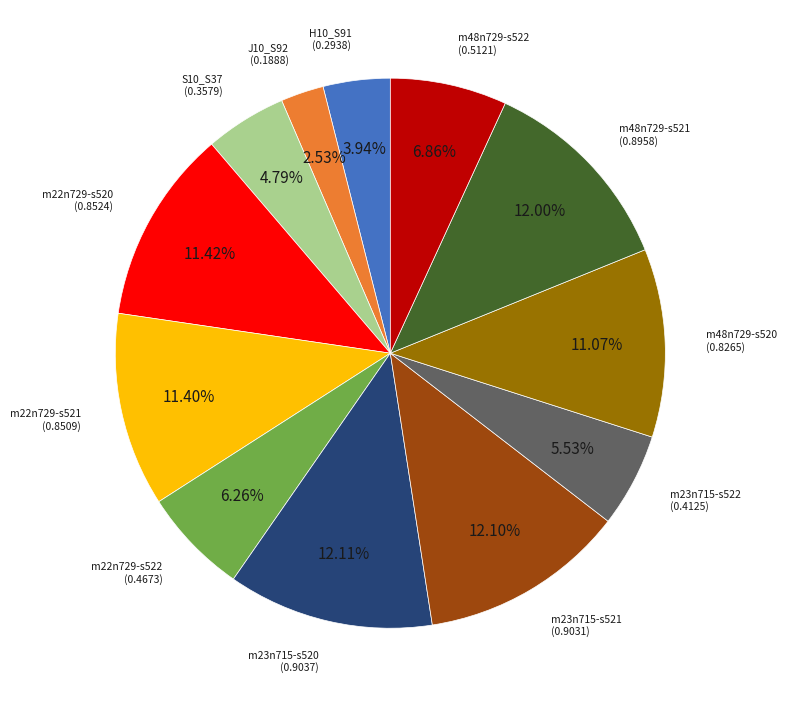

Is there any slice that represents more than half of the pie?

No